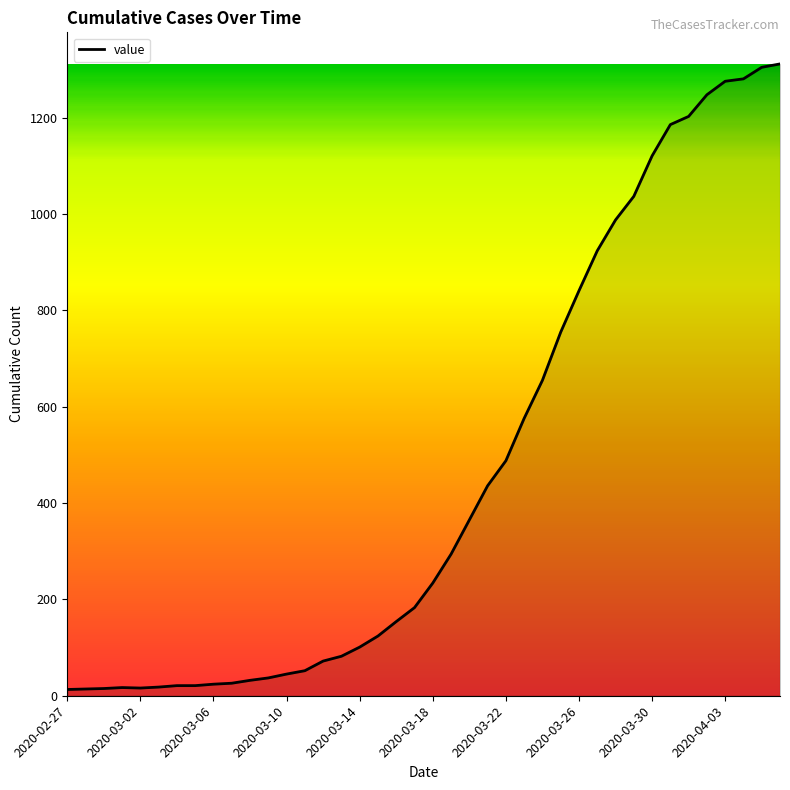

What is the greatest value displayed?

1312